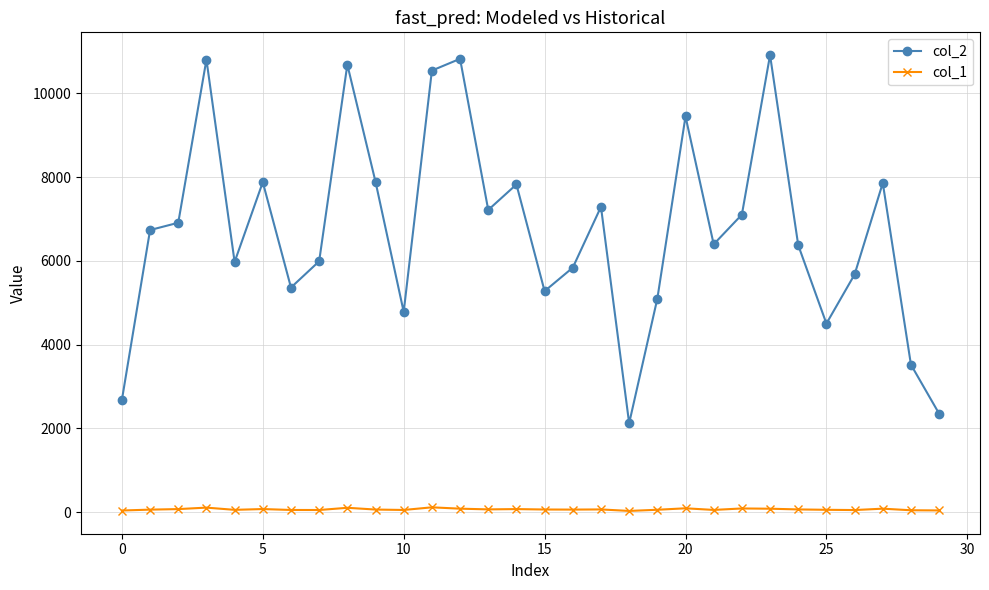

Does the chart have visible grid lines?

Yes